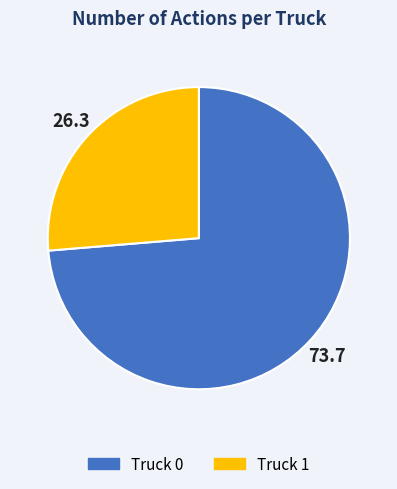

Approximately how many times larger is the value at Truck 0 compared to Truck 1?

2.8